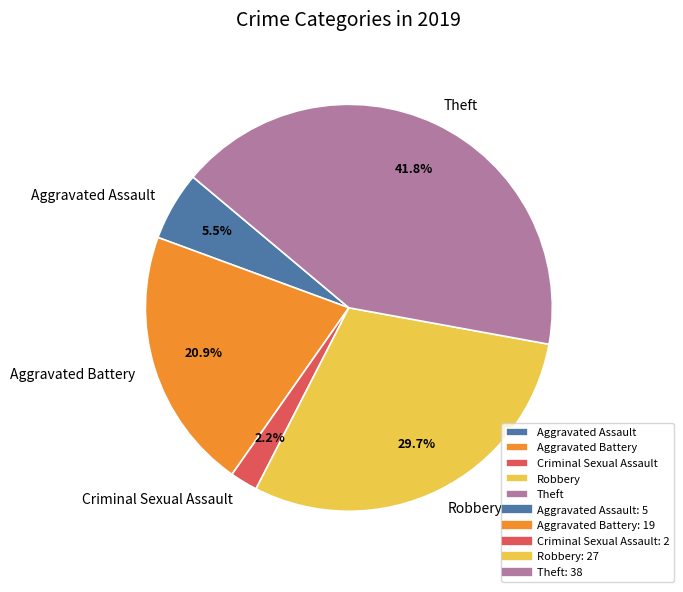

How many segments does this pie chart have?

5